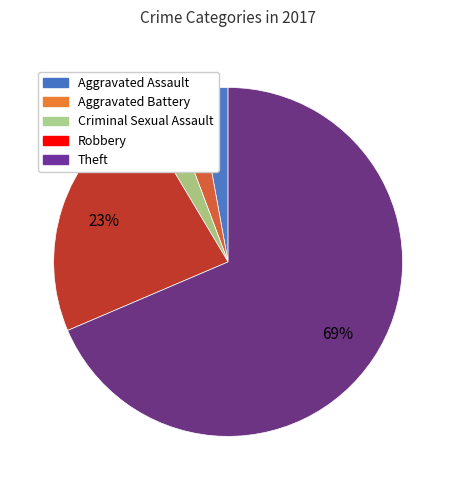

Do Theft and Criminal Sexual Assault together represent more than half of the pie?

Yes